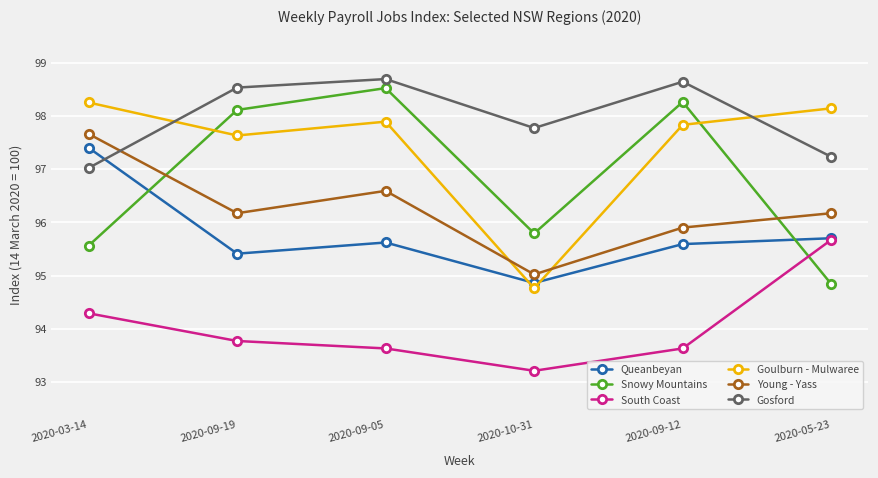

What is the difference between the maximum and minimum values in the Gosford series?

1.7